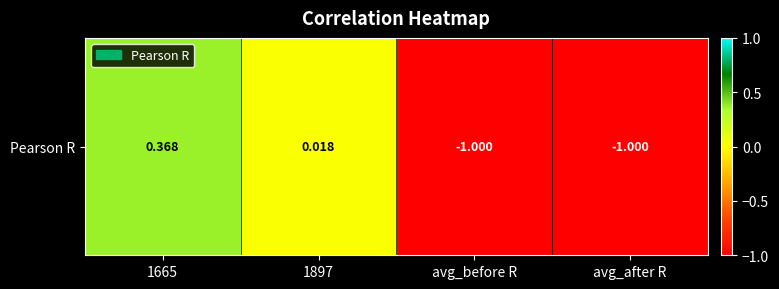

List the labels in order of value, largest first.

1665, 1897, avg_before R, avg_after R